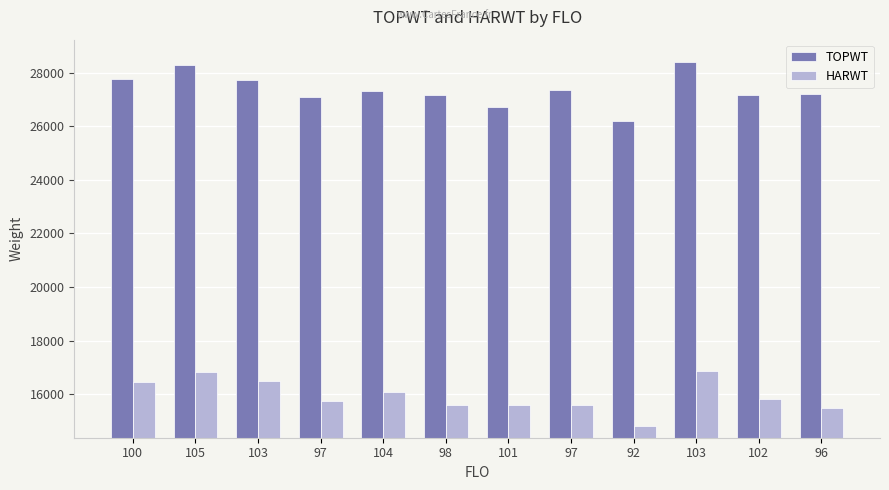

What is the difference between the TOPWT values at 105 and 98?

1121